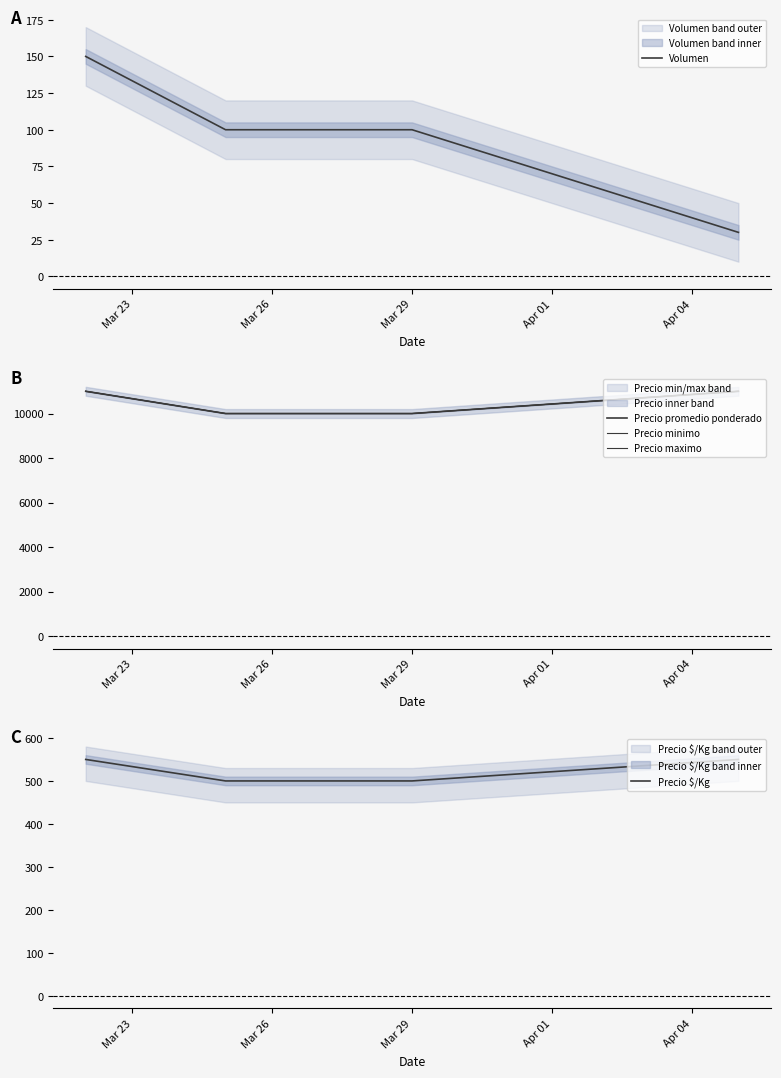

True or false: Volumen has more than 1 points higher than both neighbors.

False